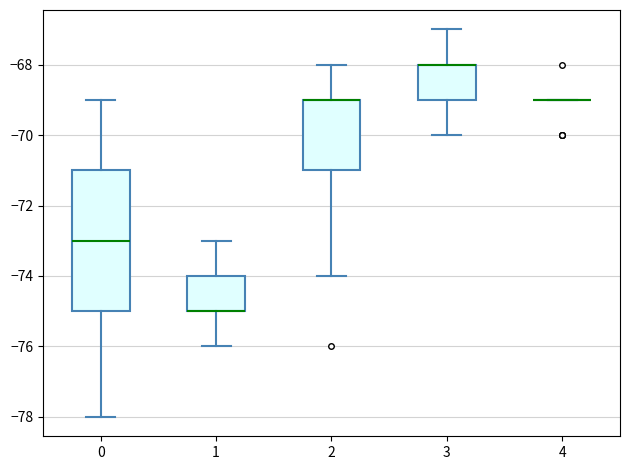

Where is the lower edge of the box at x = 1 on the y-axis? The values are not printed on the chart, so give them approximately, as read against the axis.

-75